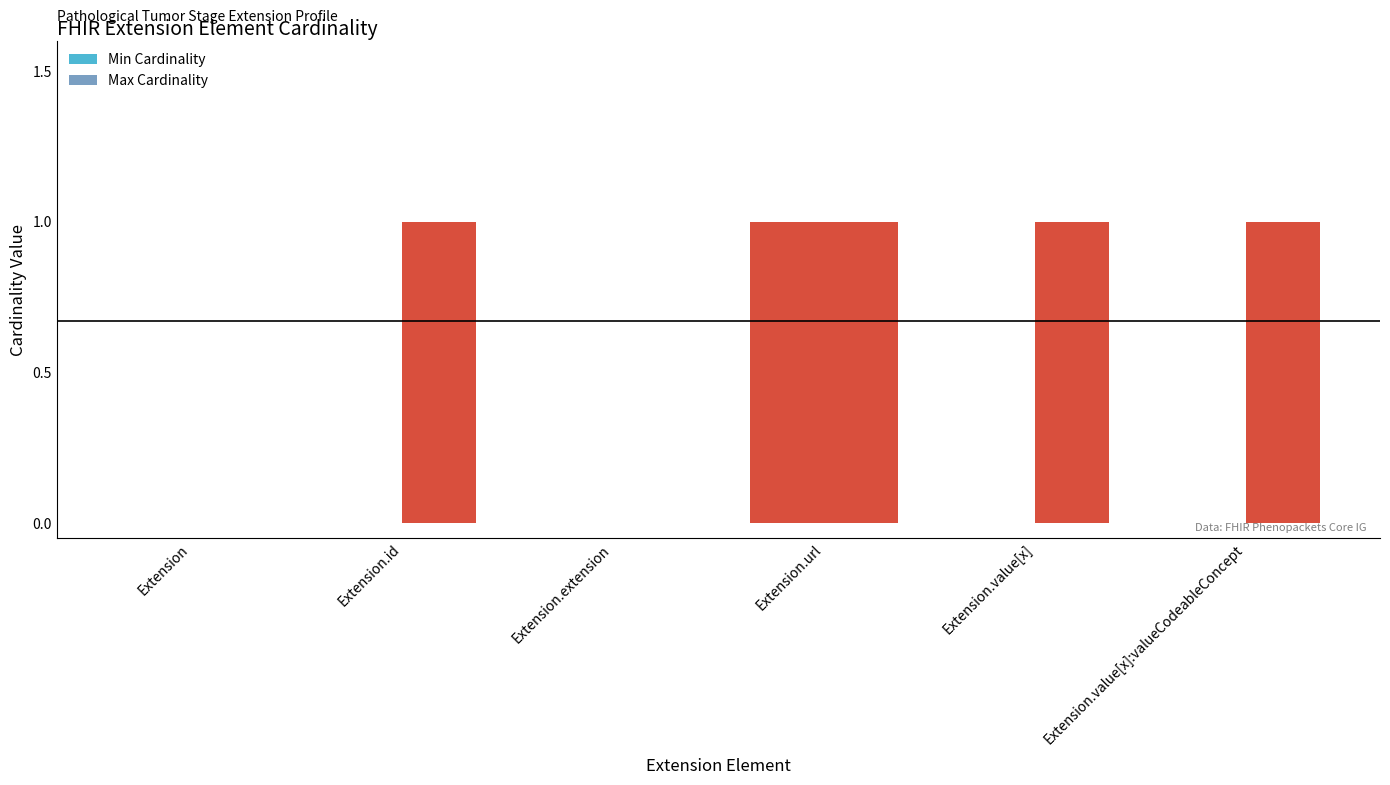

What position from the left is Extension.value[x]?

5